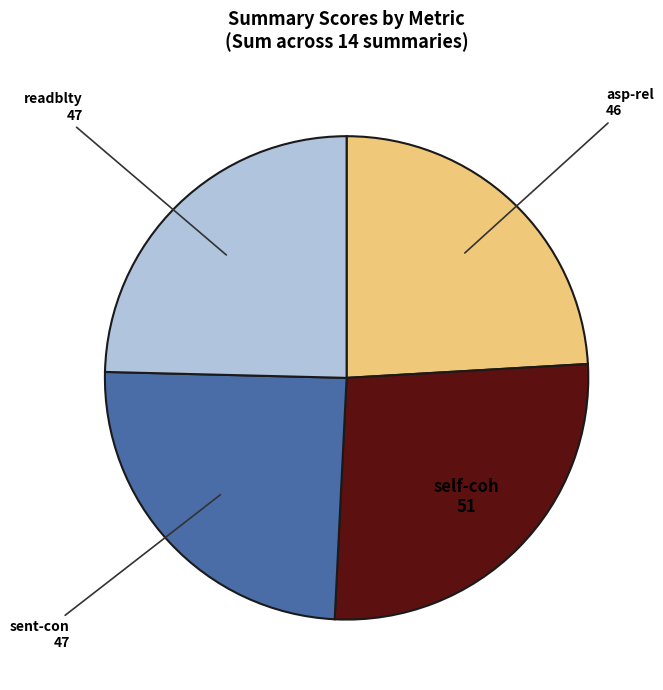

What is the ratio of the value at asp-rel to the value at sent-con?

1.0